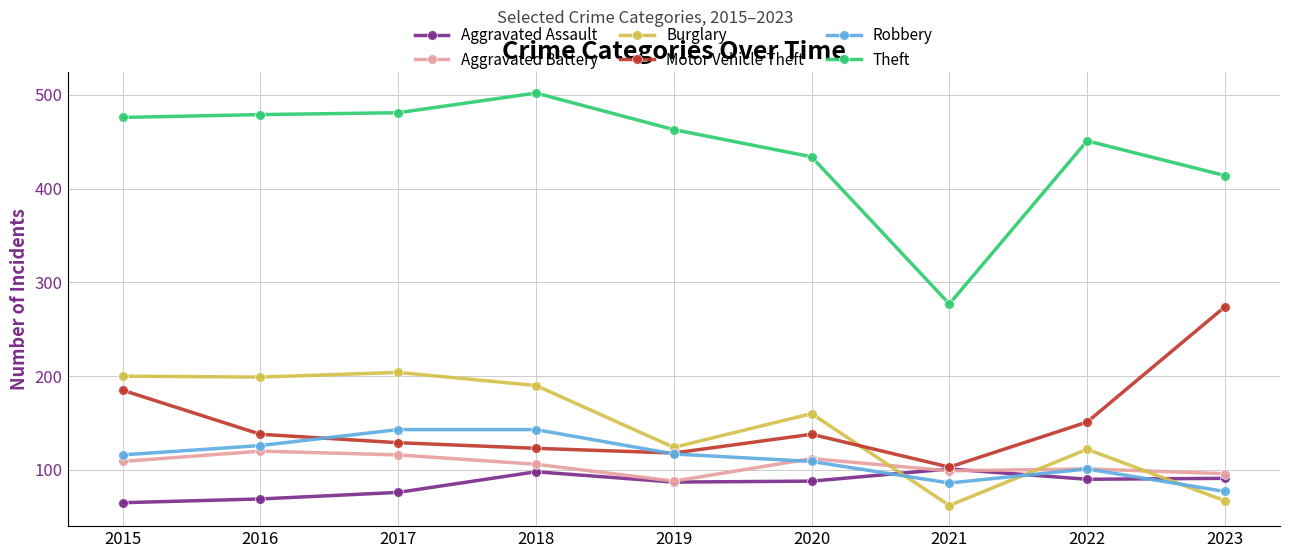

What is the spread (max minus min) of values at 2017?

405